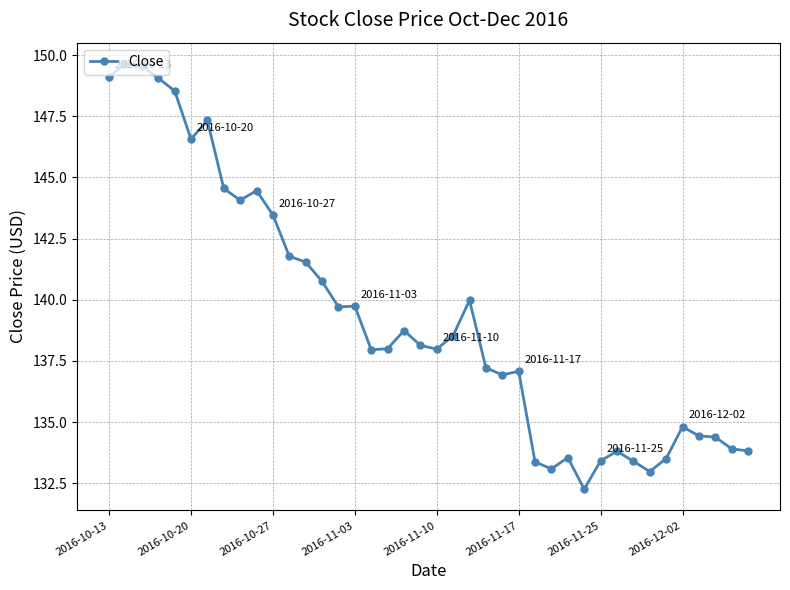

What is the maximum value shown in the chart?

149.6